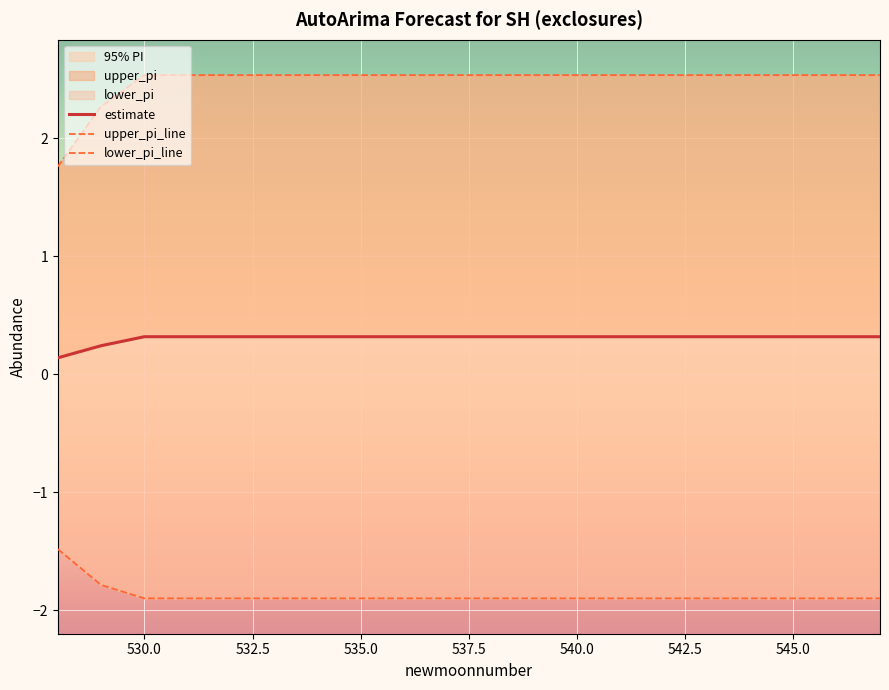

What is the greatest value displayed?

2.5